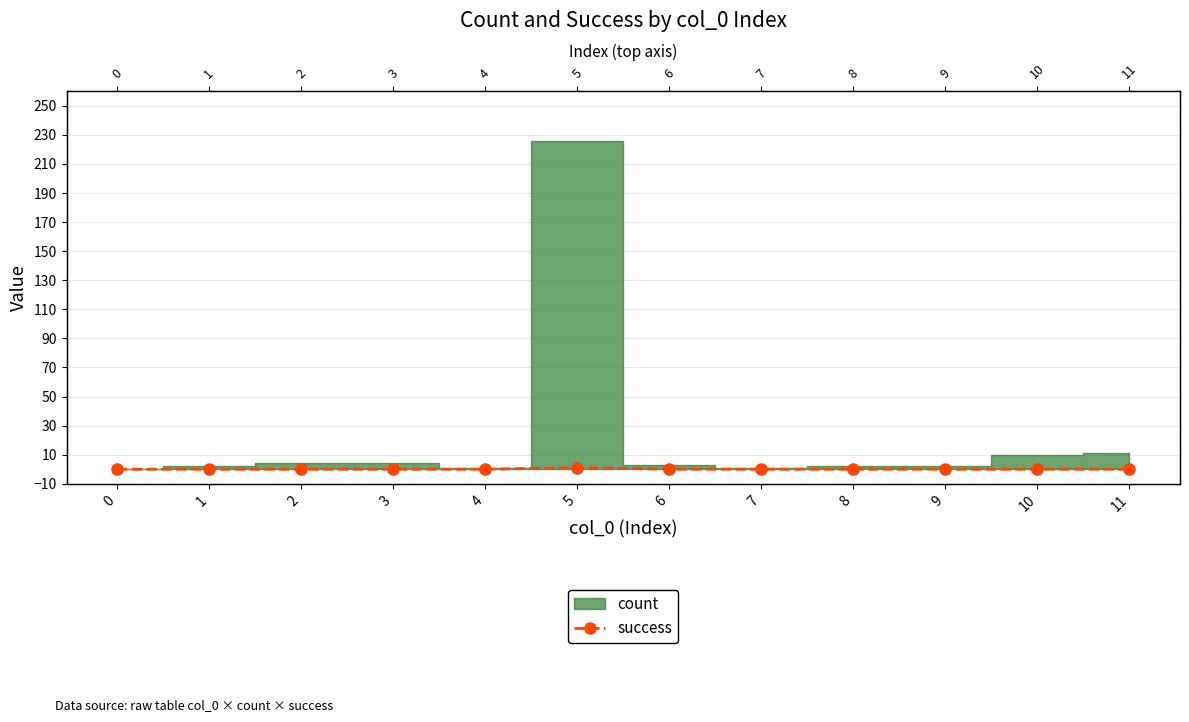

Rank the categories by value from lowest to highest.

0, 1, 2, 3, 4, 6, 7, 8, 9, 10, 11, 5